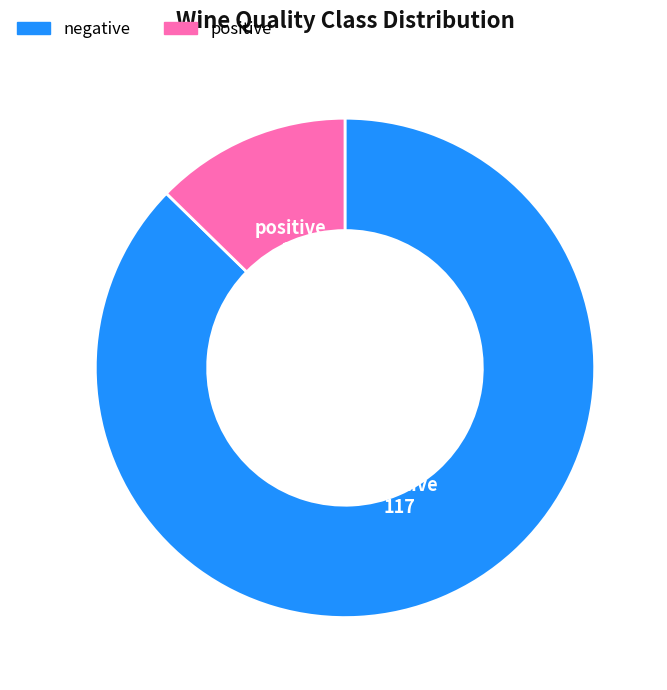

What is the ratio of the value at positive to the value at negative?

0.1